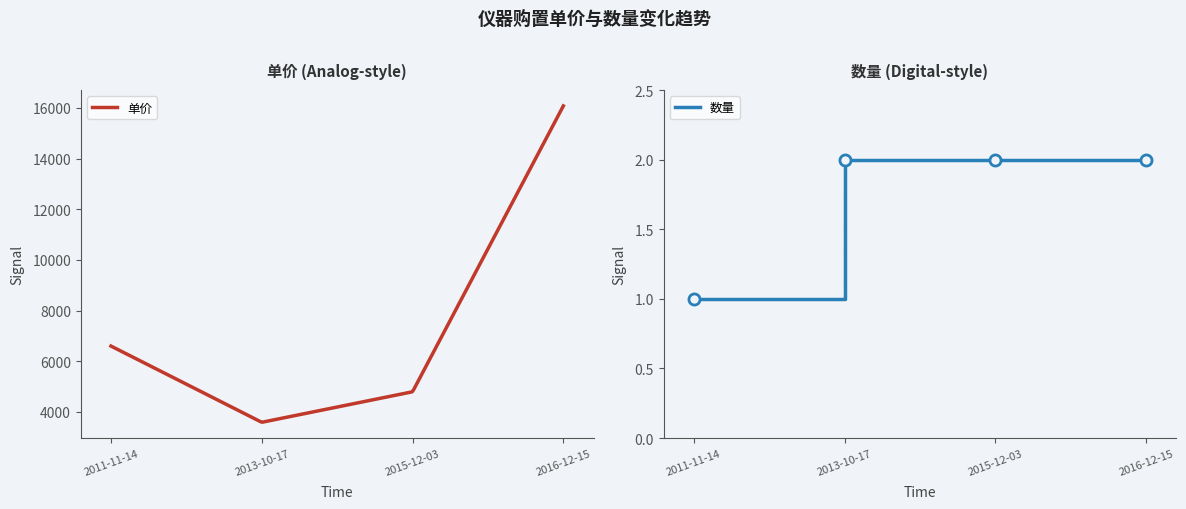

What is the label of the 3rd point from the left?

2015-12-03